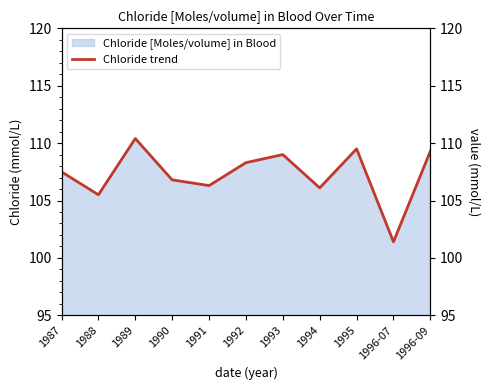

The chart shows a value of 110.4 at 1989. True or false?

True